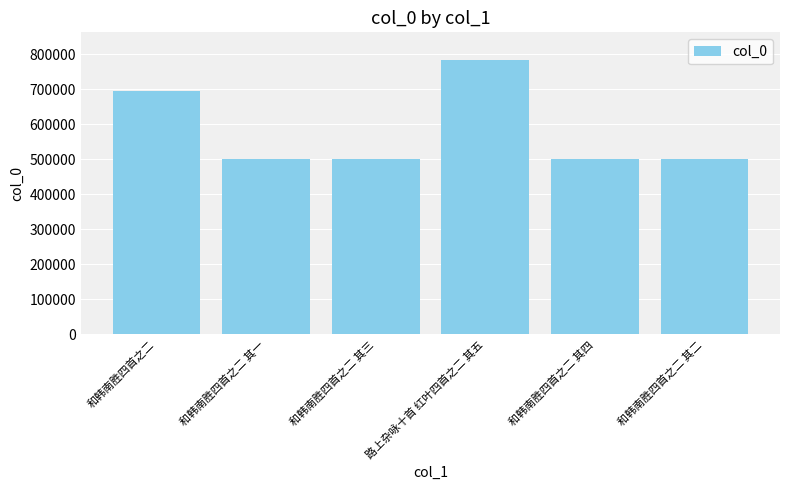

What is the greatest value displayed?

784108